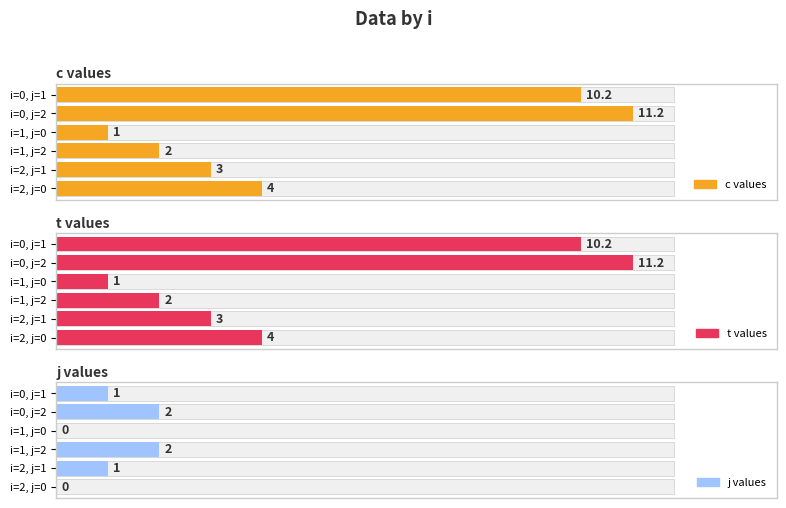

What is the maximum value shown in the chart?

11.2